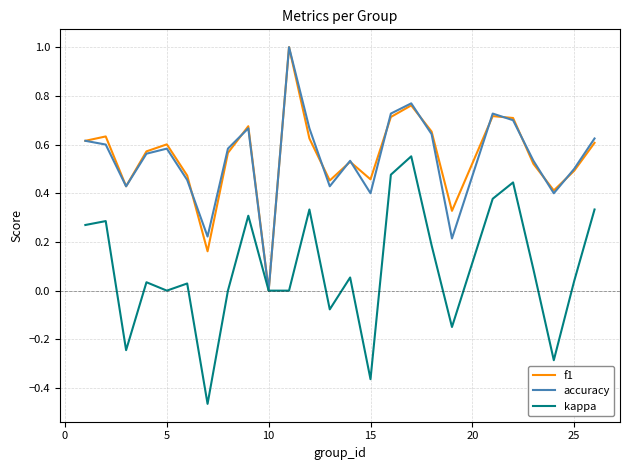

What is the highest value of the accuracy series?

1.0